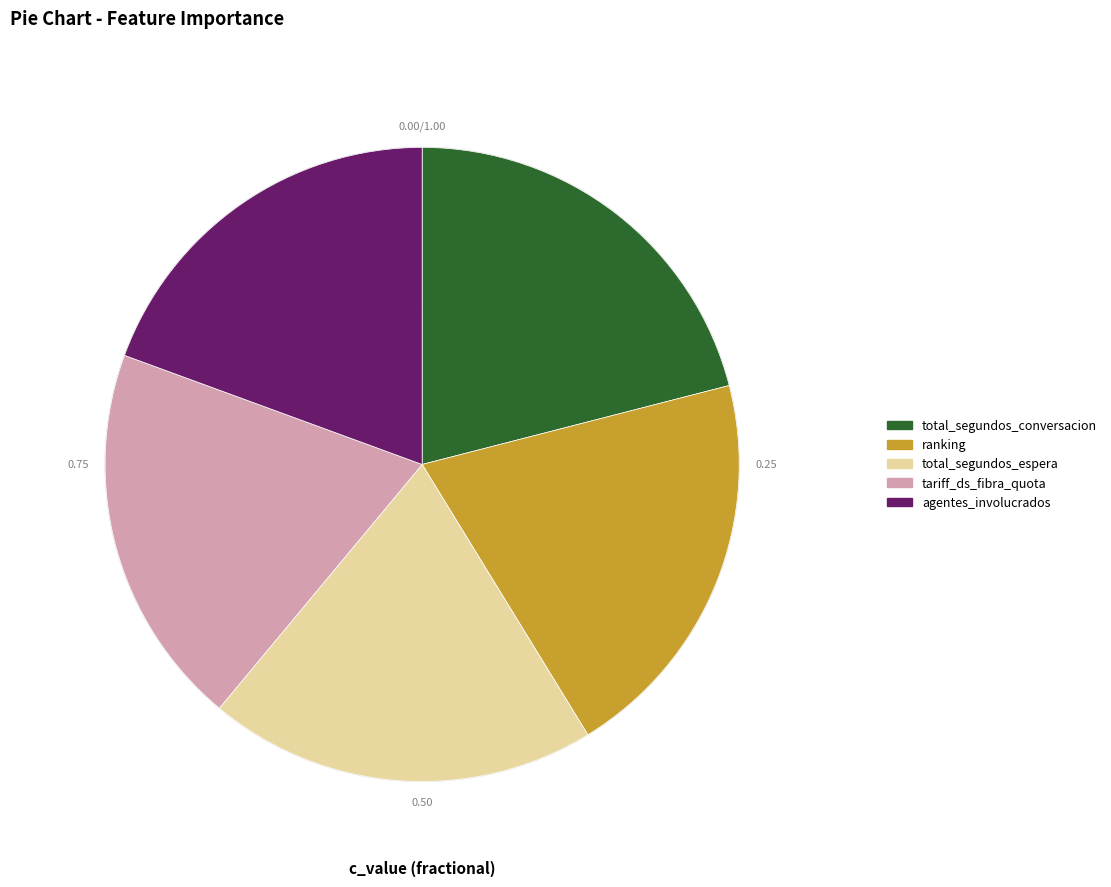

Is it true that total_segundos_espera is 32% of the pie?

False